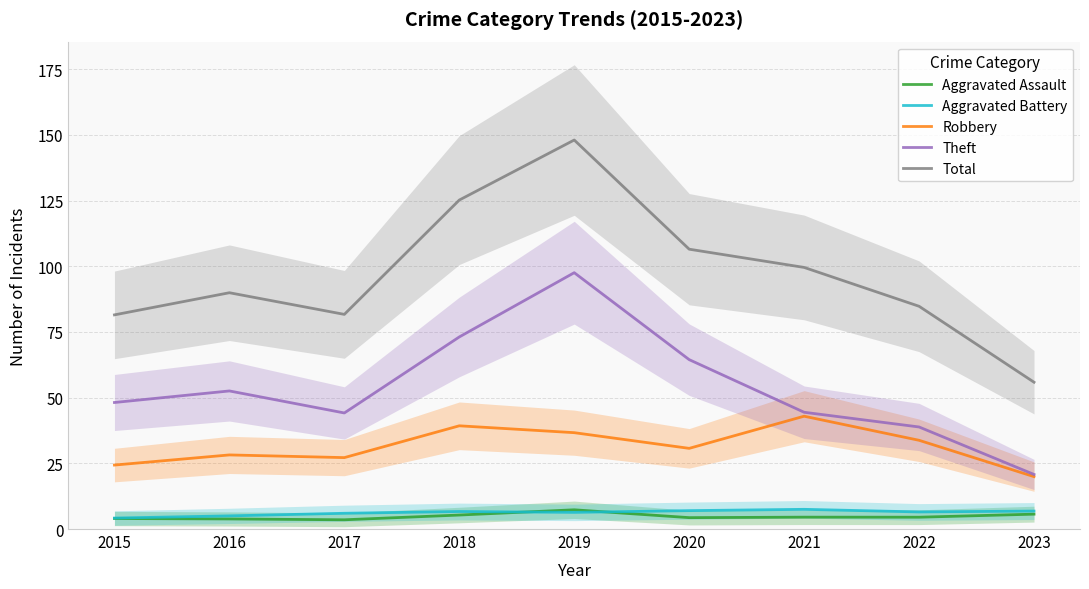

Where is the first local minimum for Theft?

2017